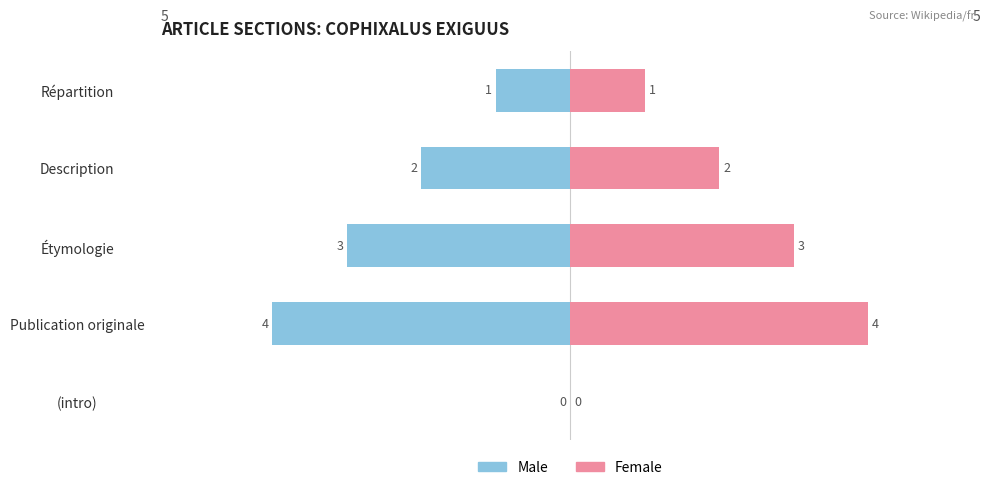

Are the bars grouped side by side (vs. stacked)?

Yes